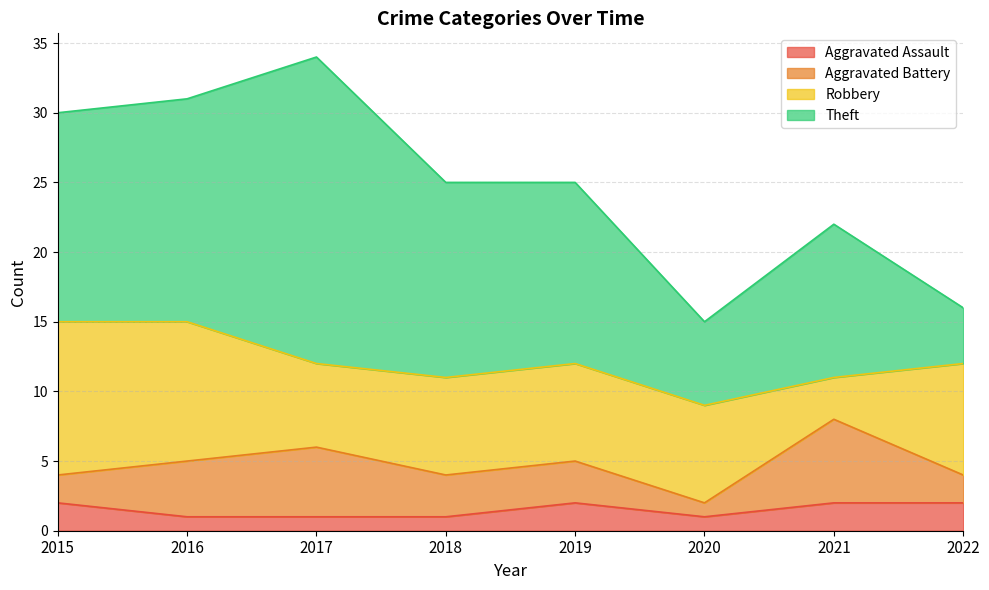

What is the difference between the maximum and minimum values in the Aggravated Battery series?

5